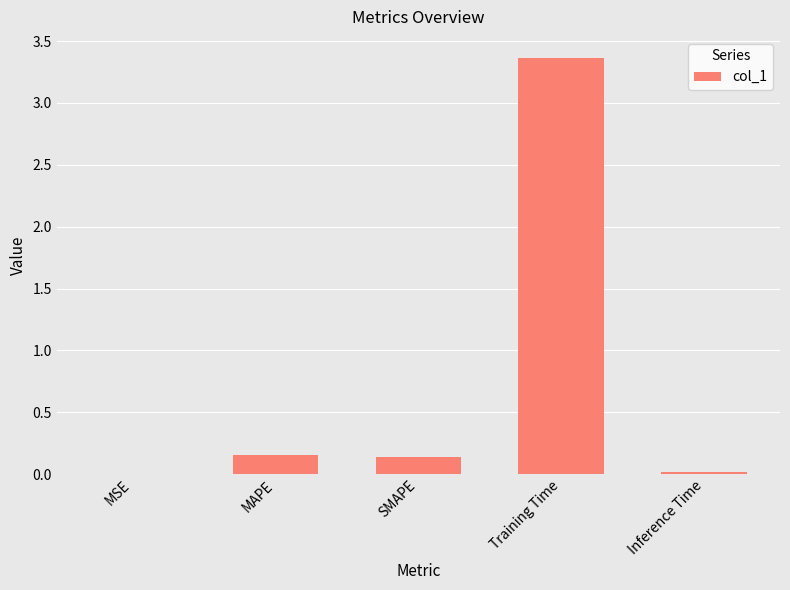

What is the sum of the values at MSE and Training Time?

3.4